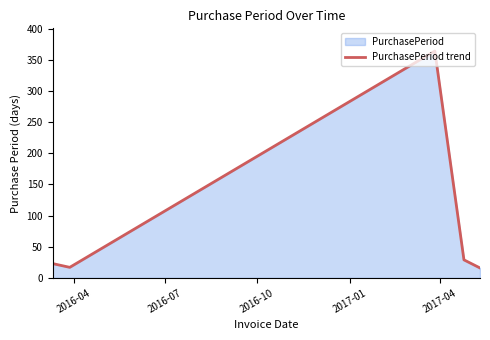

What is the greatest value displayed?

364